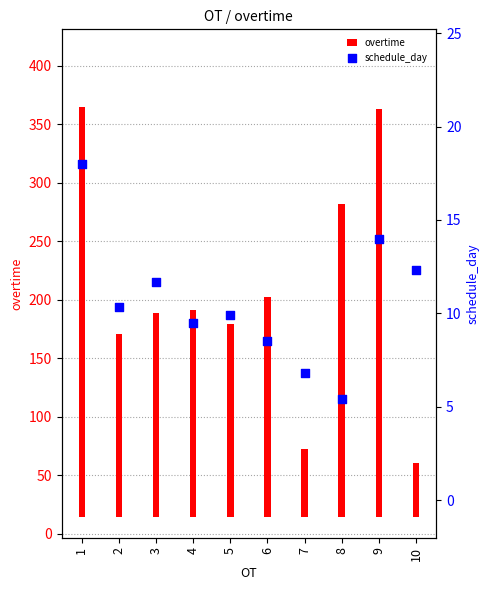

Is the value of schedule_day at 9 greater than the value of overtime at 4?

No